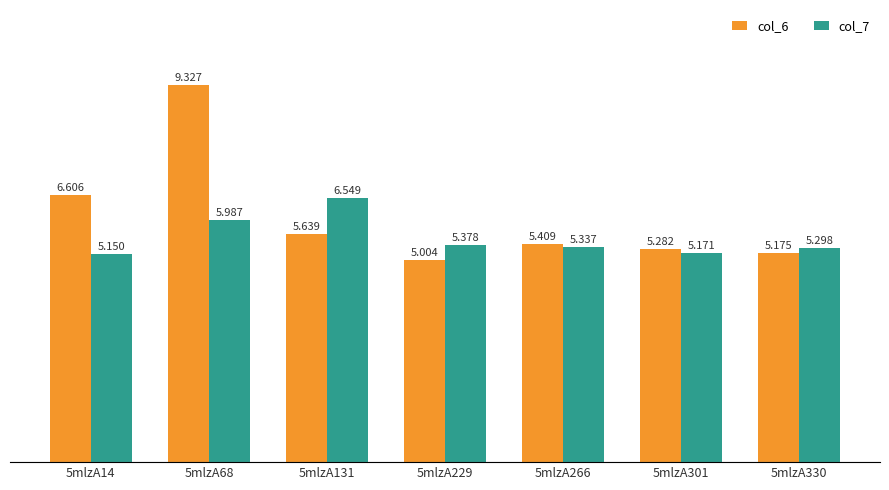

Is the value of col_7 at 5mlzA14 greater than the value of col_6 at 5mlzA266?

No